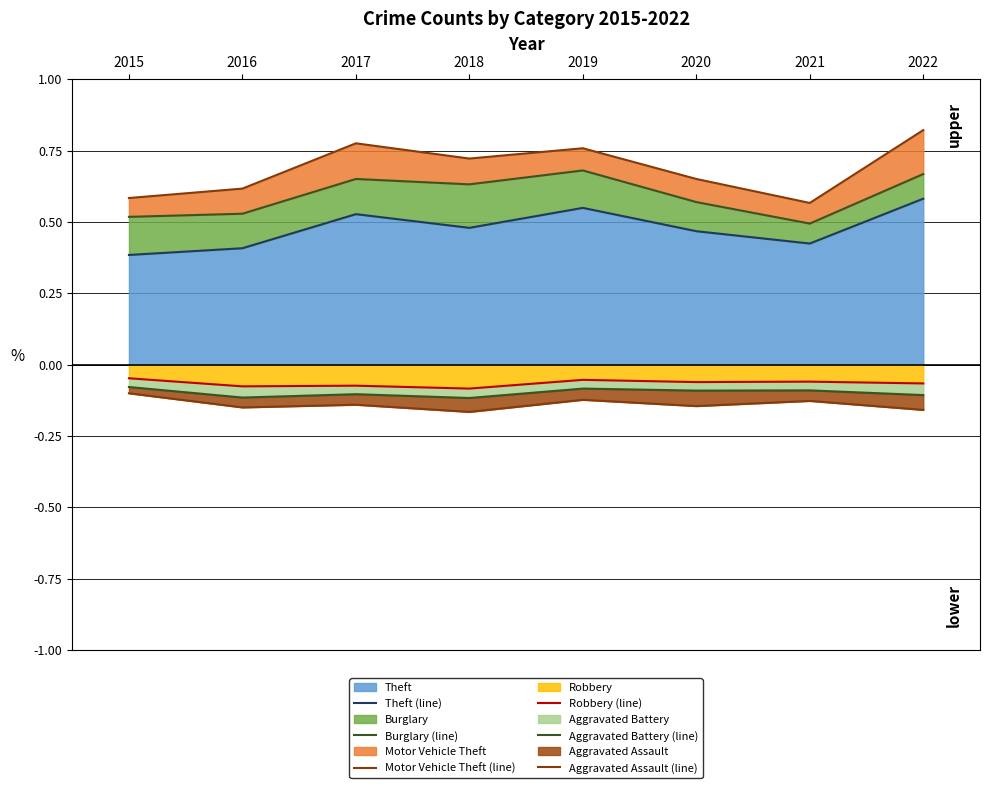

Which series changed the most between 2015 and 2021?

Theft (line)